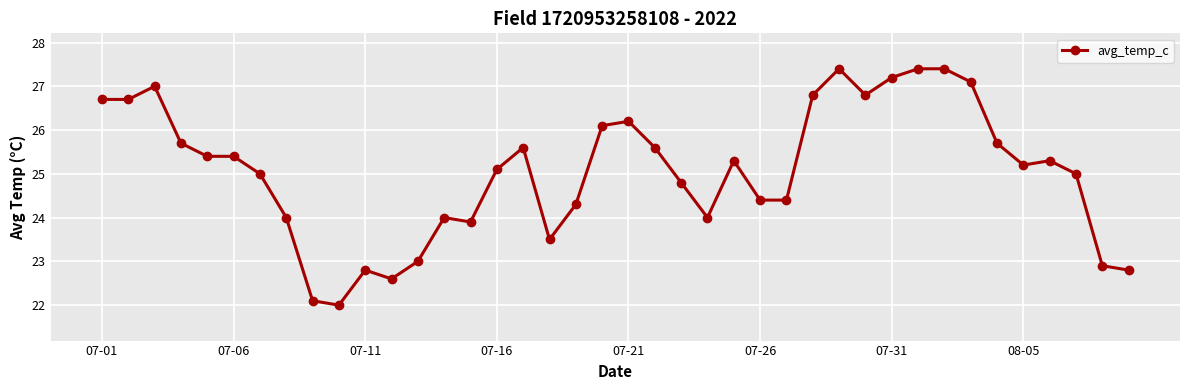

What is the difference between the maximum and minimum values?

5.4